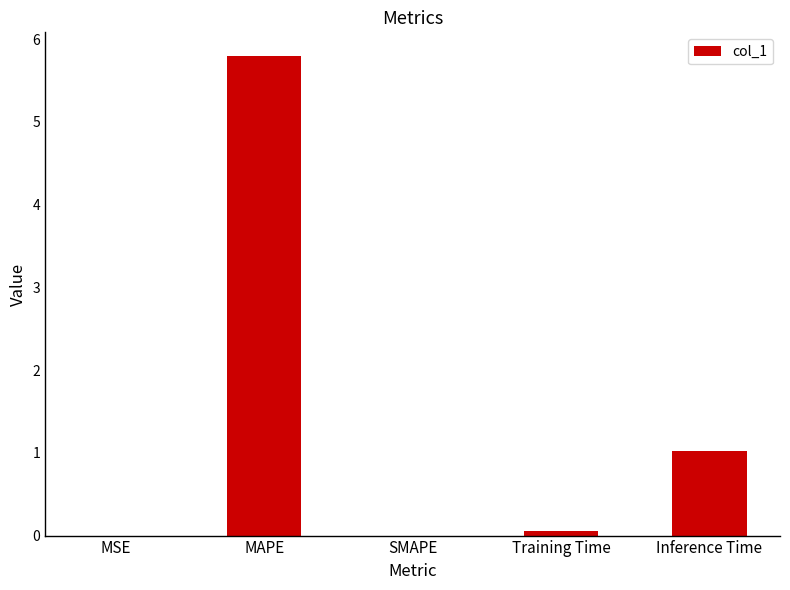

What is the sum of all values?

6.9